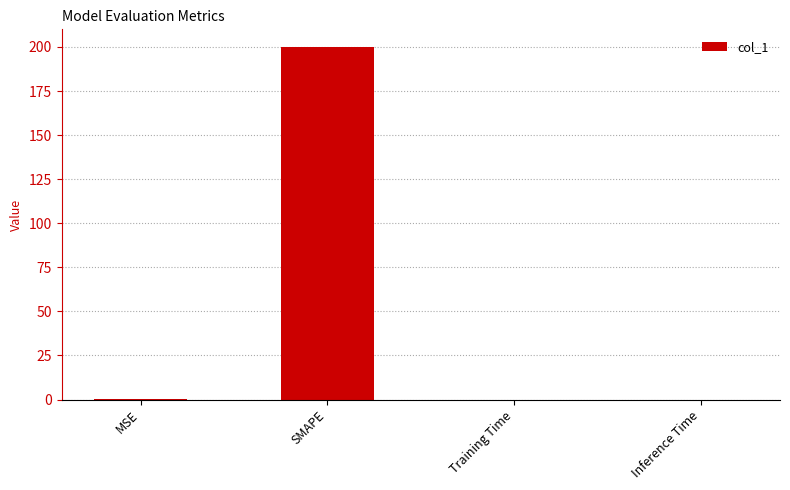

Which has a higher value, SMAPE or MSE?

SMAPE